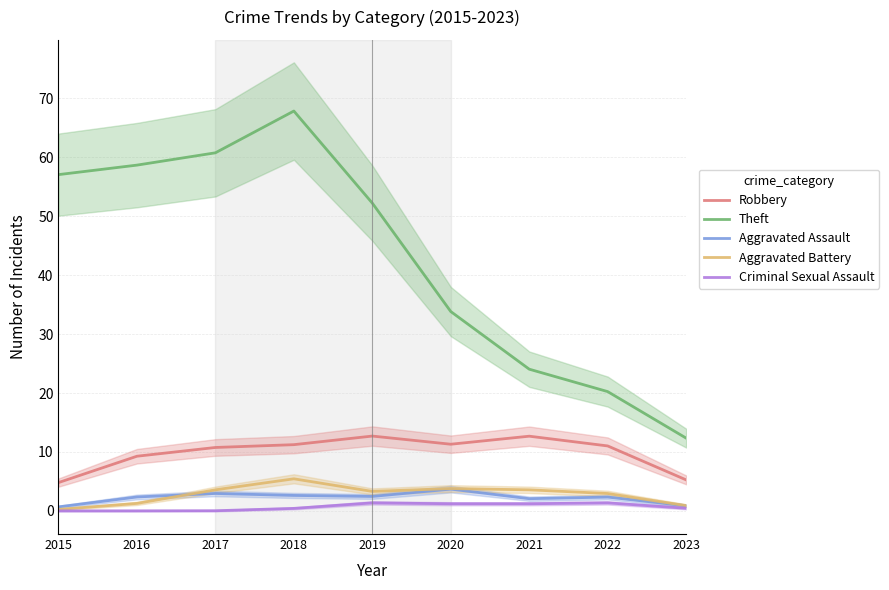

The Robbery series shows 6.9 at 2023. True or false?

False